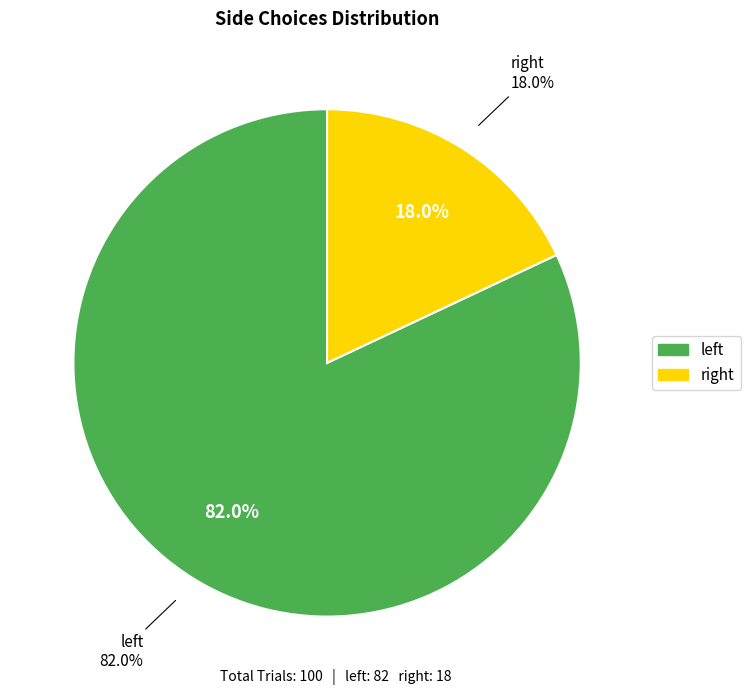

Rank the categories by value from highest to lowest.

left, right